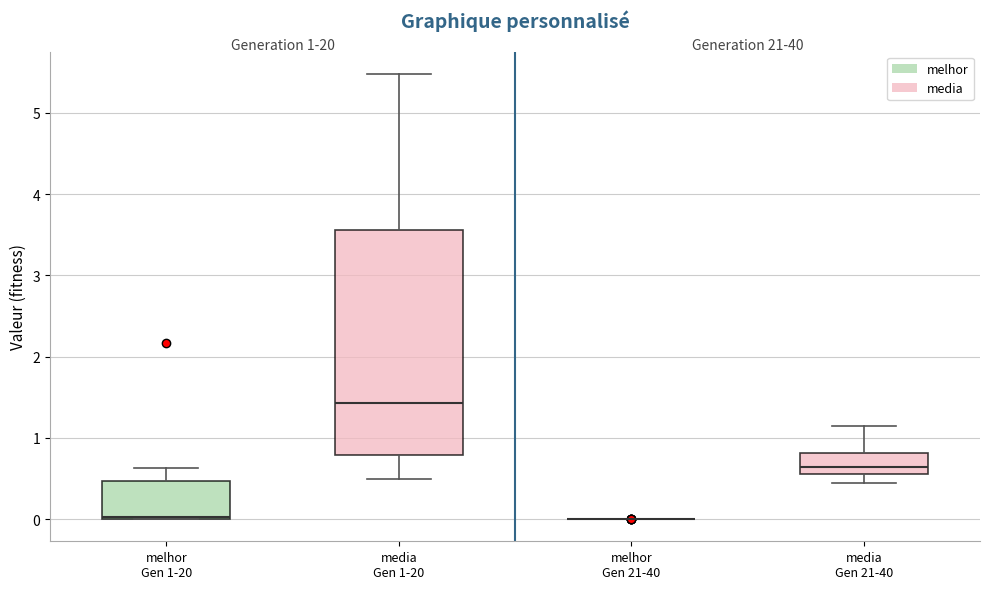

Comparing the boxes themselves (not the whiskers), which one is the tallest?

media Gen 1-20